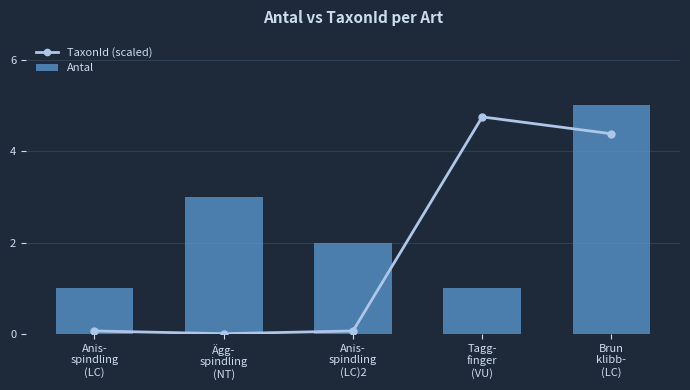

At Anis-
spindling
(LC)2, list the series in order from smallest to largest.

TaxonId (scaled), Antal